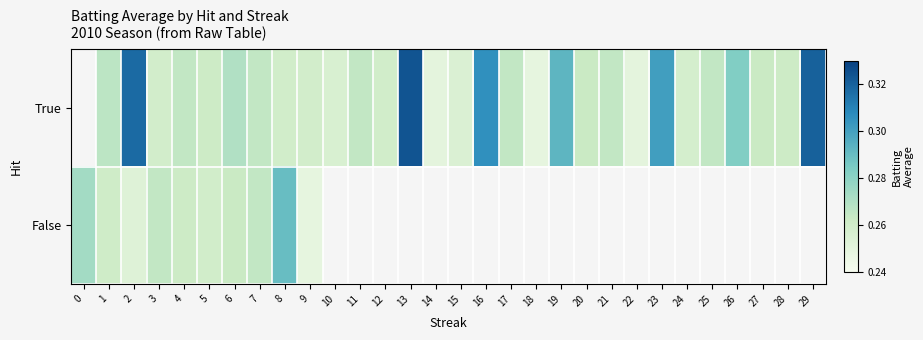

Where is False nearest to the value 0?

9